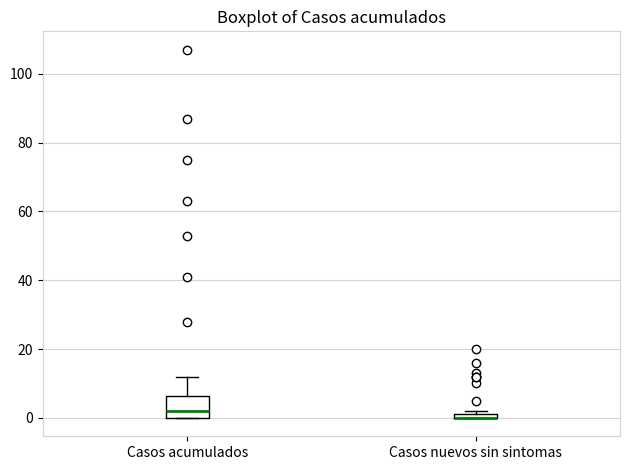

Where does the upper whisker of the box for Casos acumulados end on the y-axis? The values are not printed on the chart, so give them approximately, as read against the axis.

12